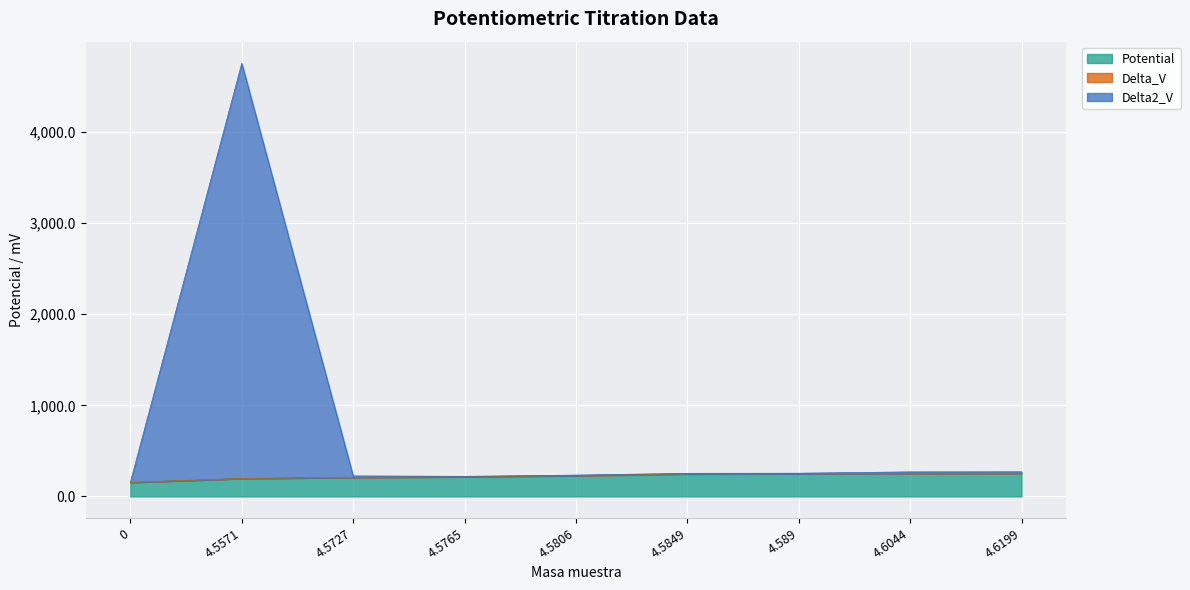

List the labels in order of Delta2_V value, smallest first.

0, 4.5765, 4.5727, 4.5806, 4.5849, 4.589, 4.6044, 4.6199, 4.5571